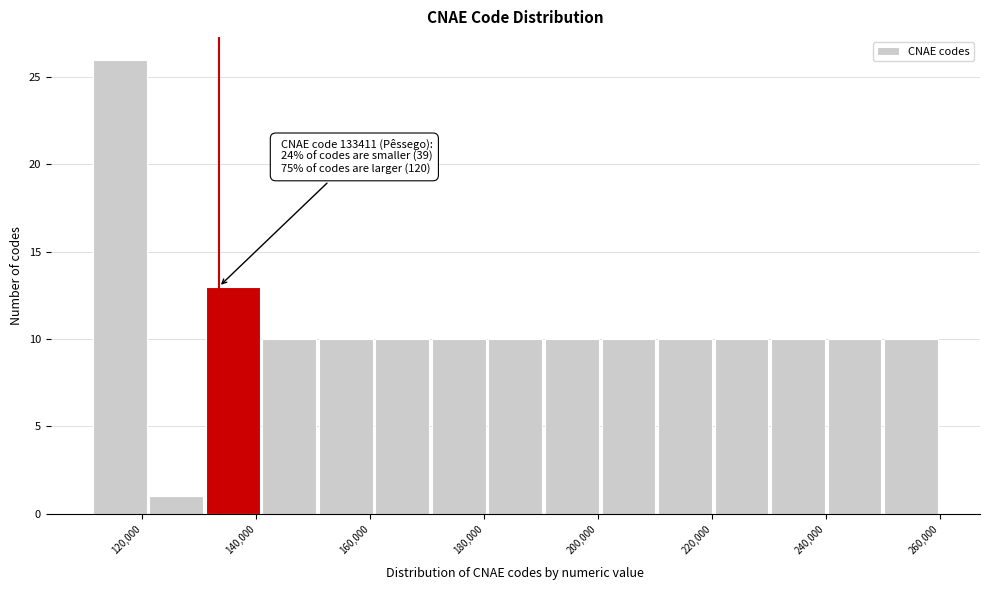

Over which range of the x-axis is the bar tallest?

112000 to 122000